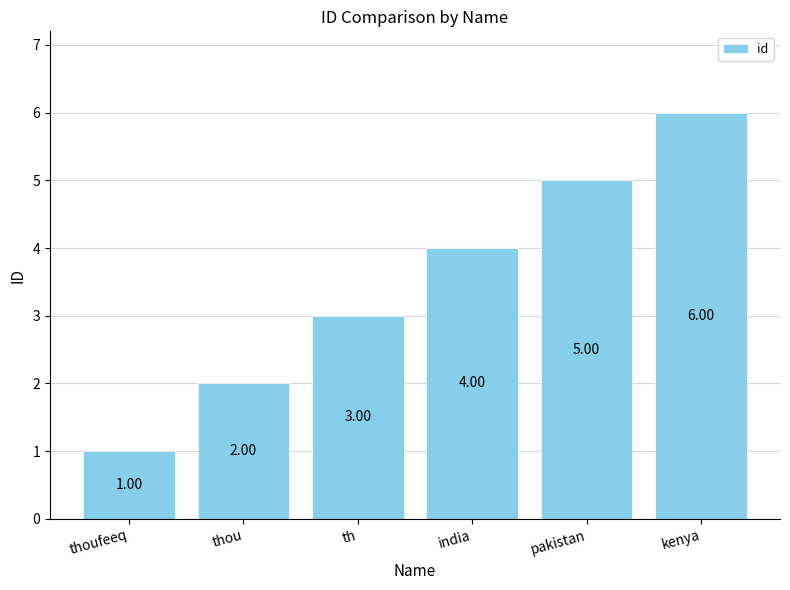

What position from the left is thou?

2